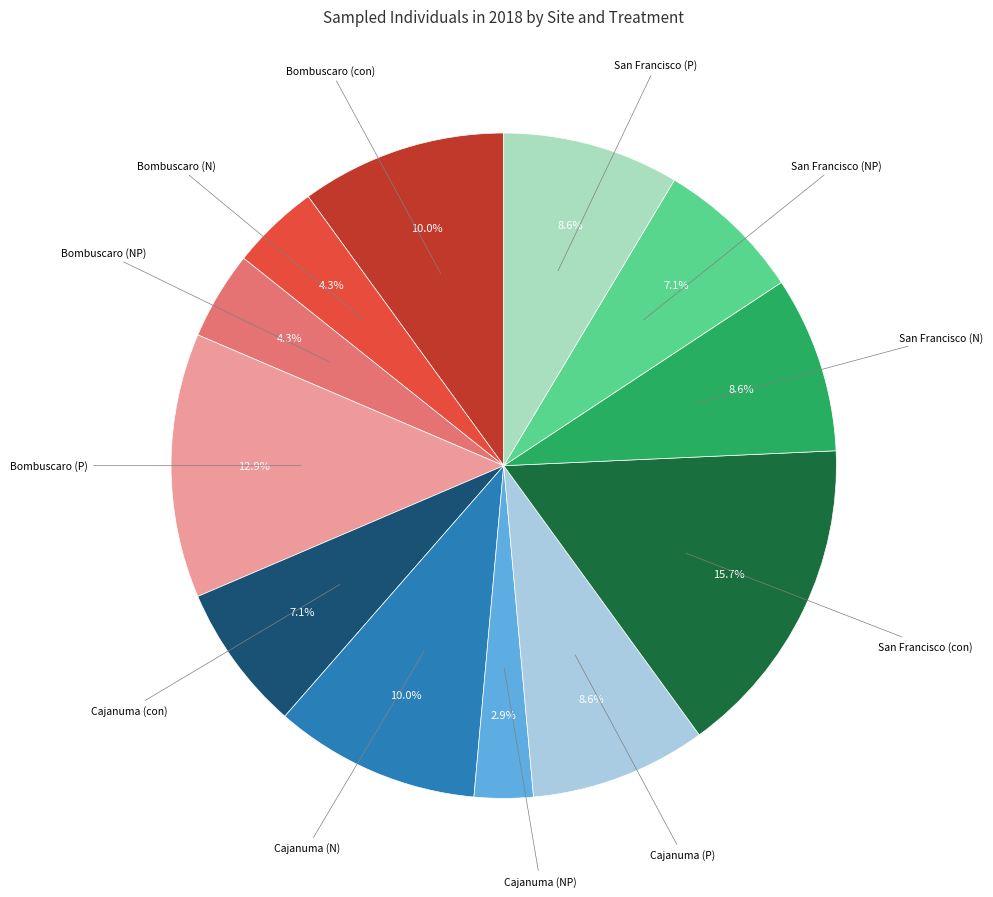

To the nearest percent, what is the average slice percentage?

8%